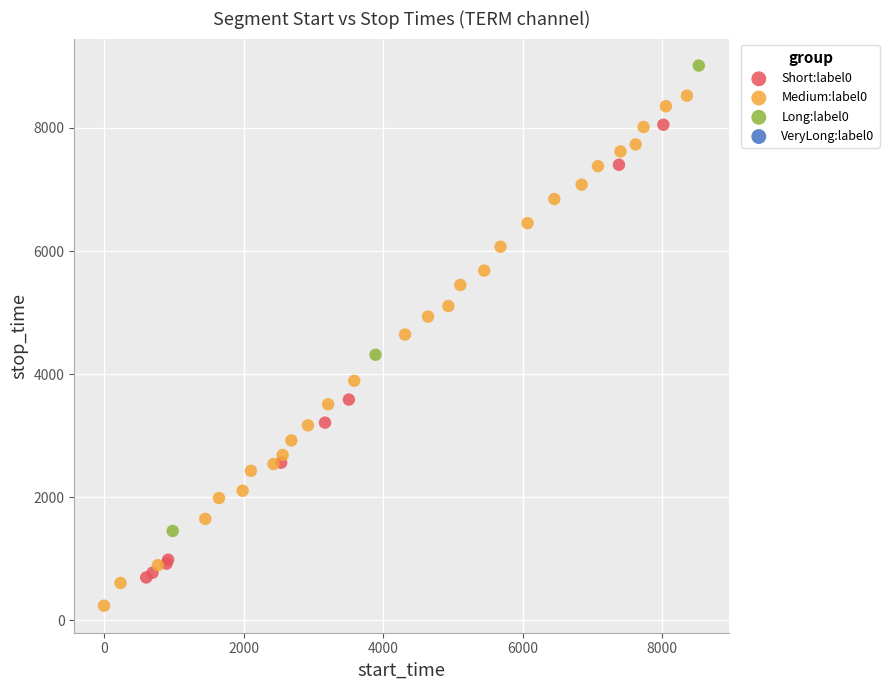

Which series contains the highest Y value?

Long:label0